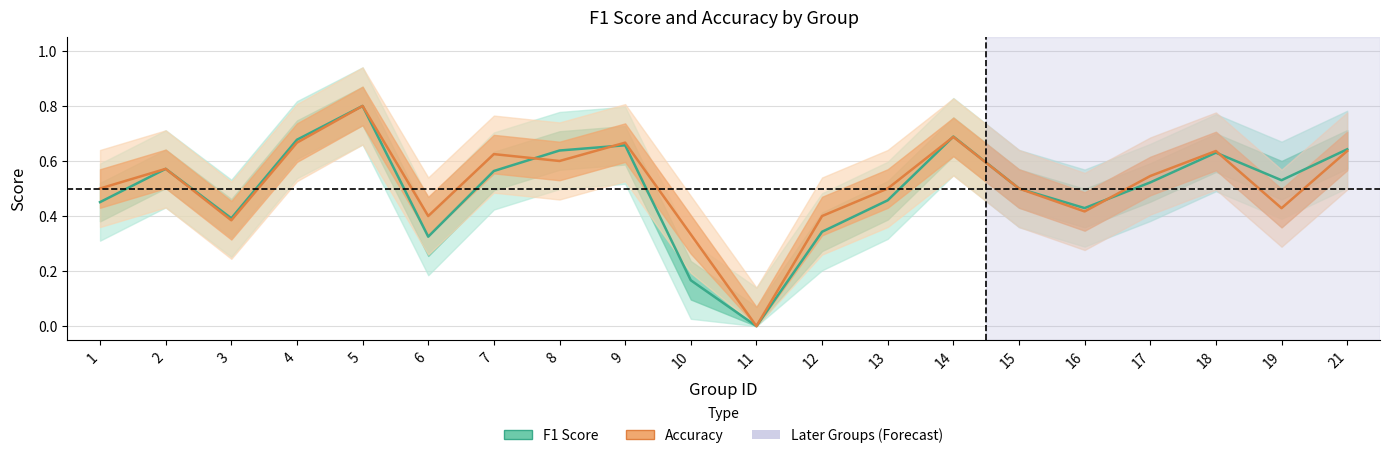

At which label is F1 Score closest to 0?

11